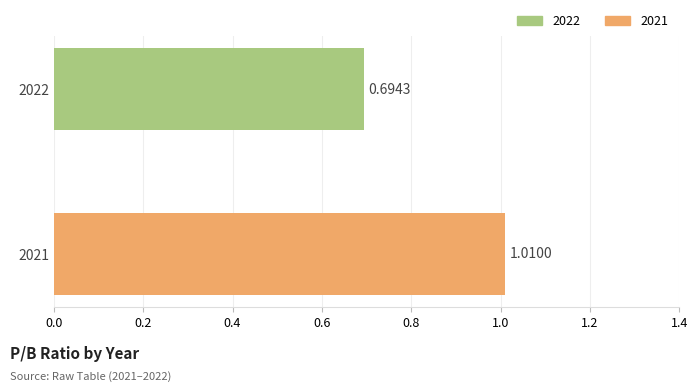

Rank the categories by value from lowest to highest.

2022, 2021